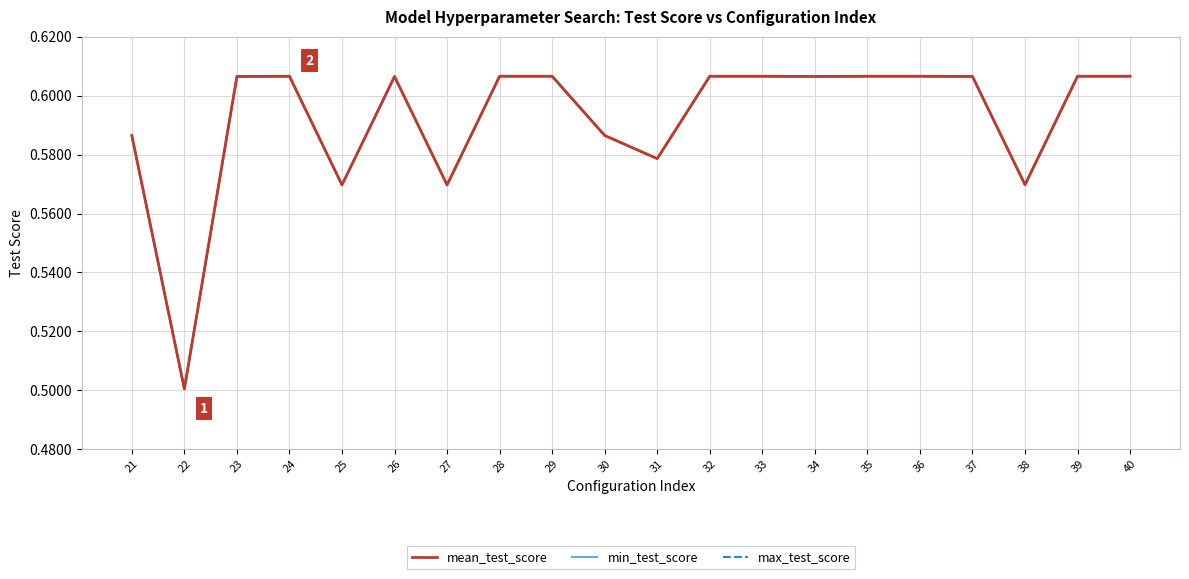

True or false: mean_test_score and max_test_score cross at least once.

False